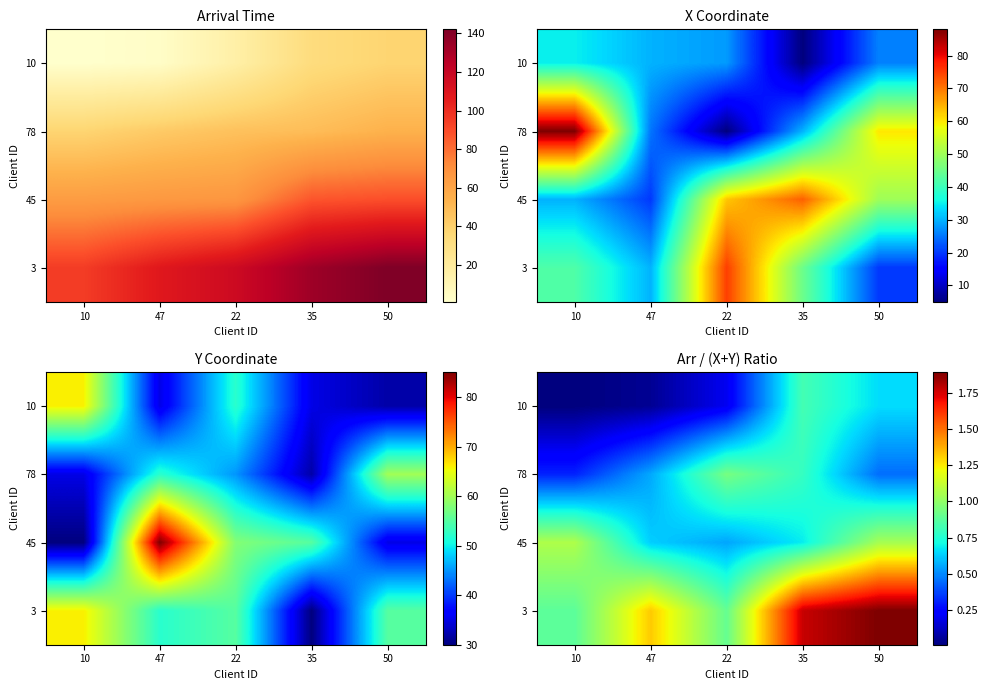

How many data points does each series have?

5